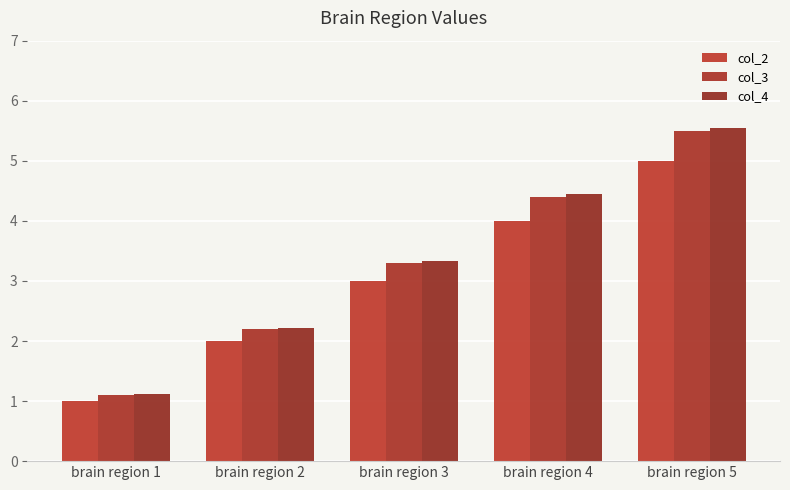

True or false: col_4 has a value of 3.3 at brain region 3.

True